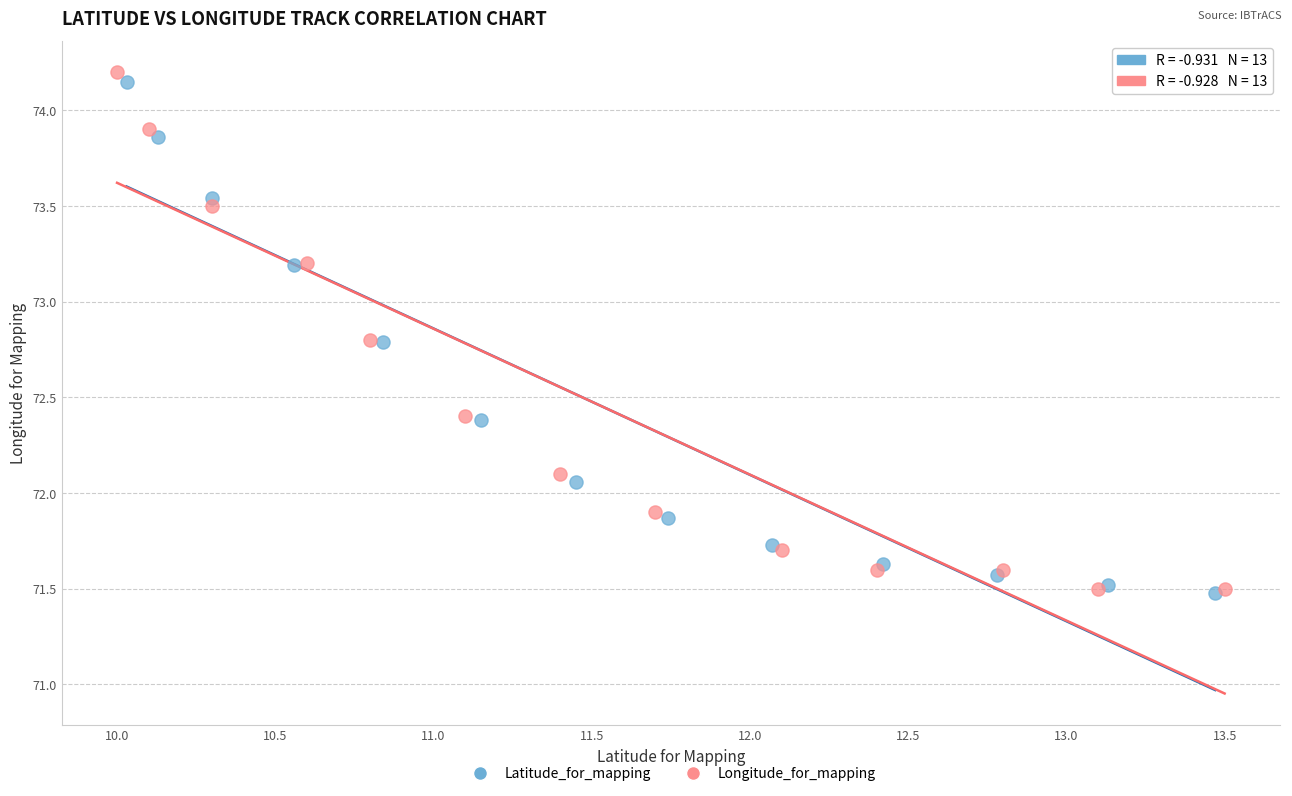

Which series has the widest spread of Y values?

Longitude_for_mapping